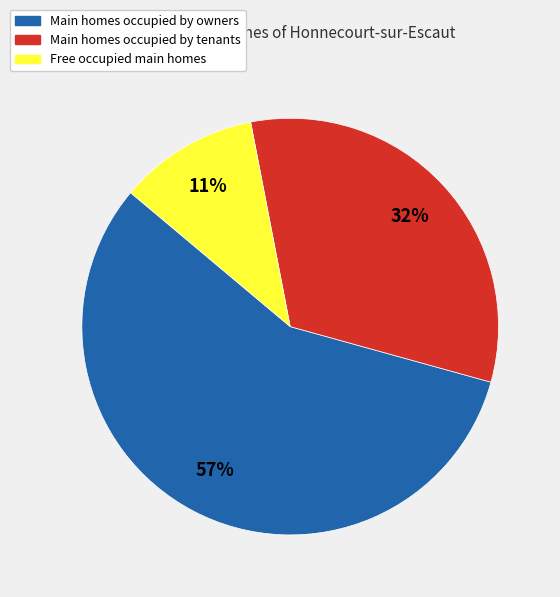

Is the sum of Main homes occupied by owners and Main homes occupied by tenants greater than half?

Yes